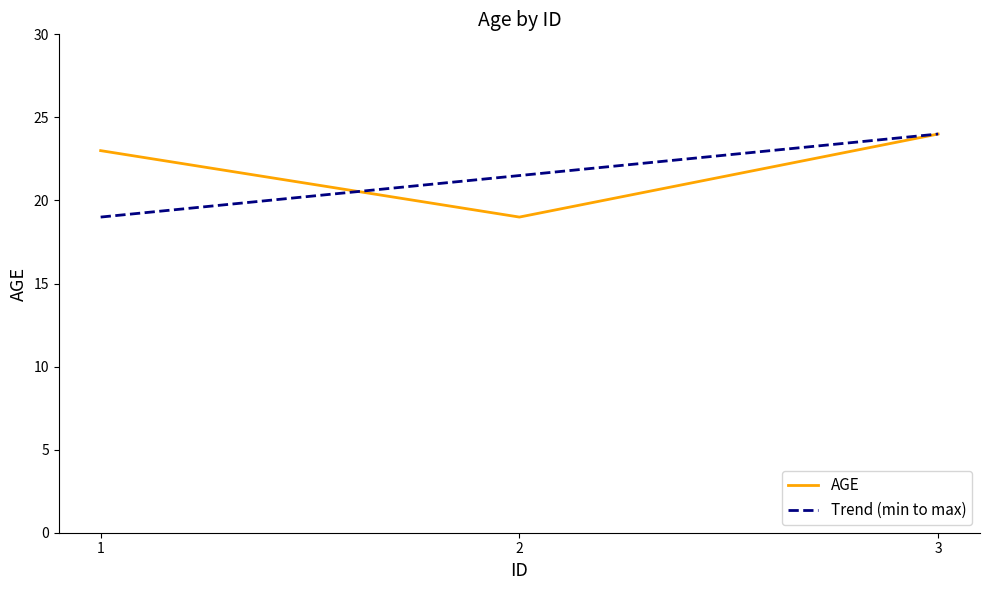

List the labels in order of value, largest first.

3, 1, 2